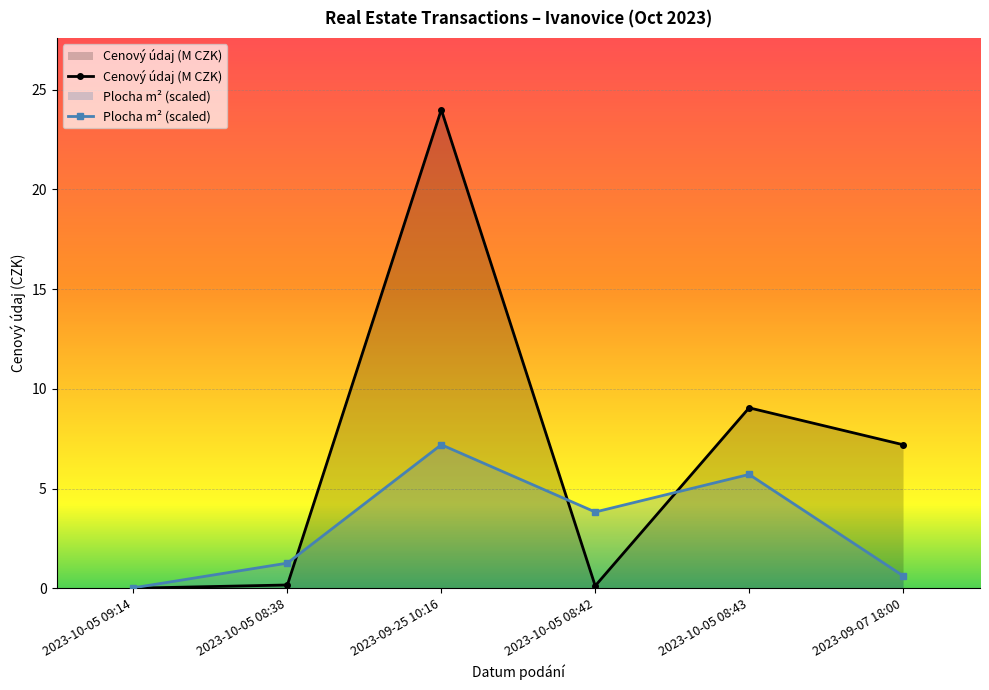

What is the value of the Cenový údaj (M CZK) point at the 5th from the left?

9.1